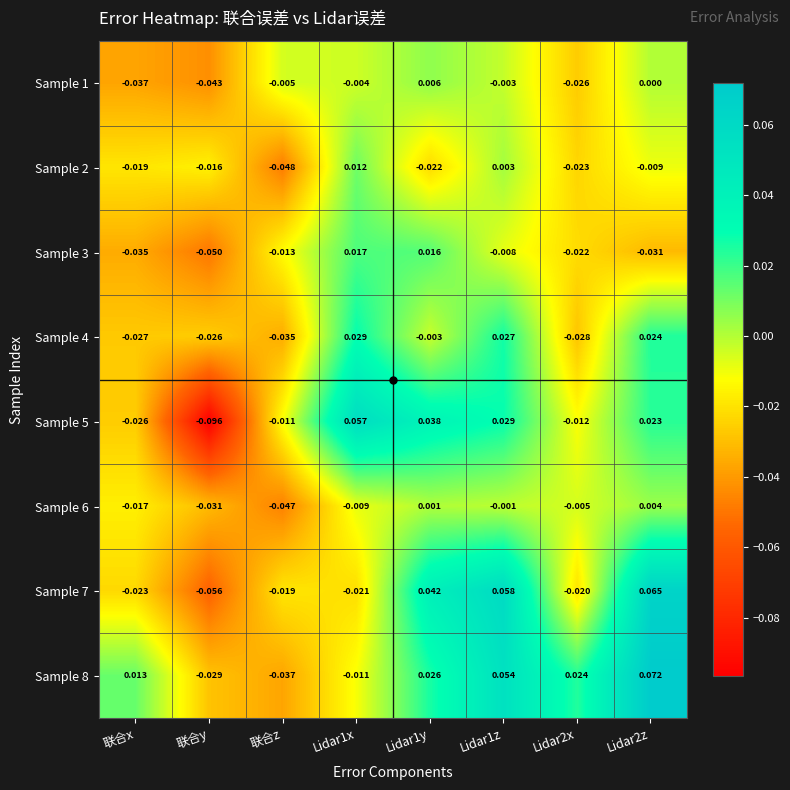

How many positive values does the Sample 8 series have?

5